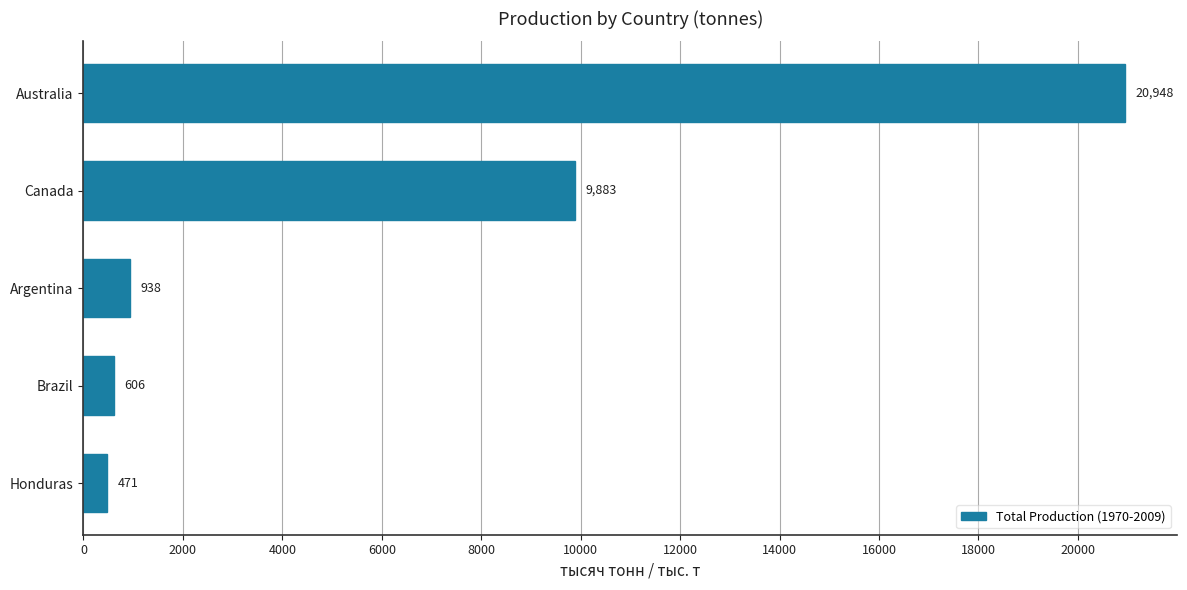

List the labels in order of value, smallest first.

Honduras, Brazil, Argentina, Canada, Australia